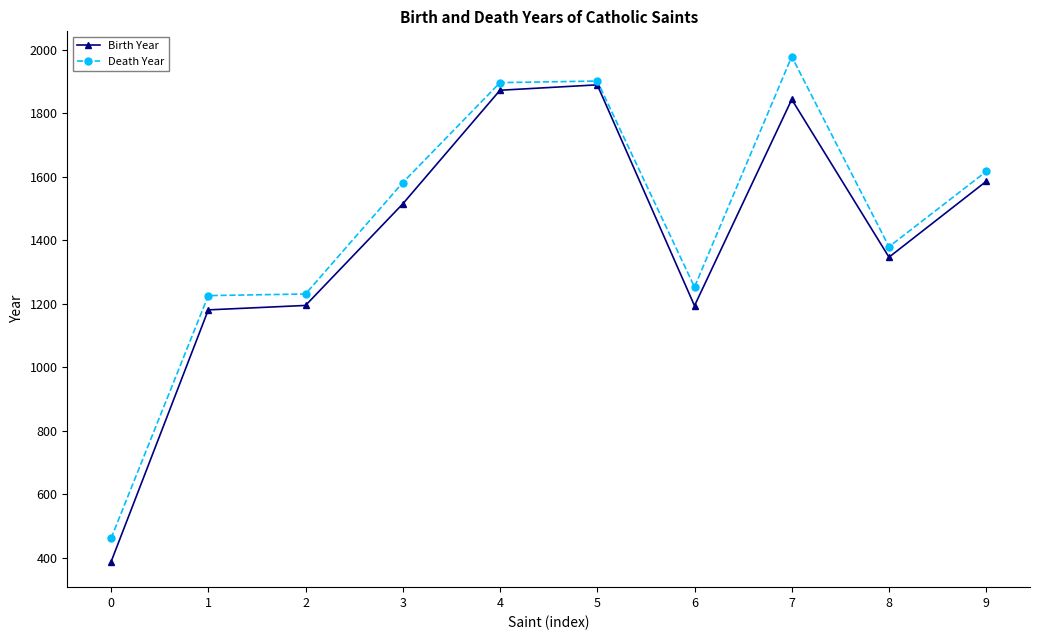

What is the difference between the highest and lowest values at 6?

59